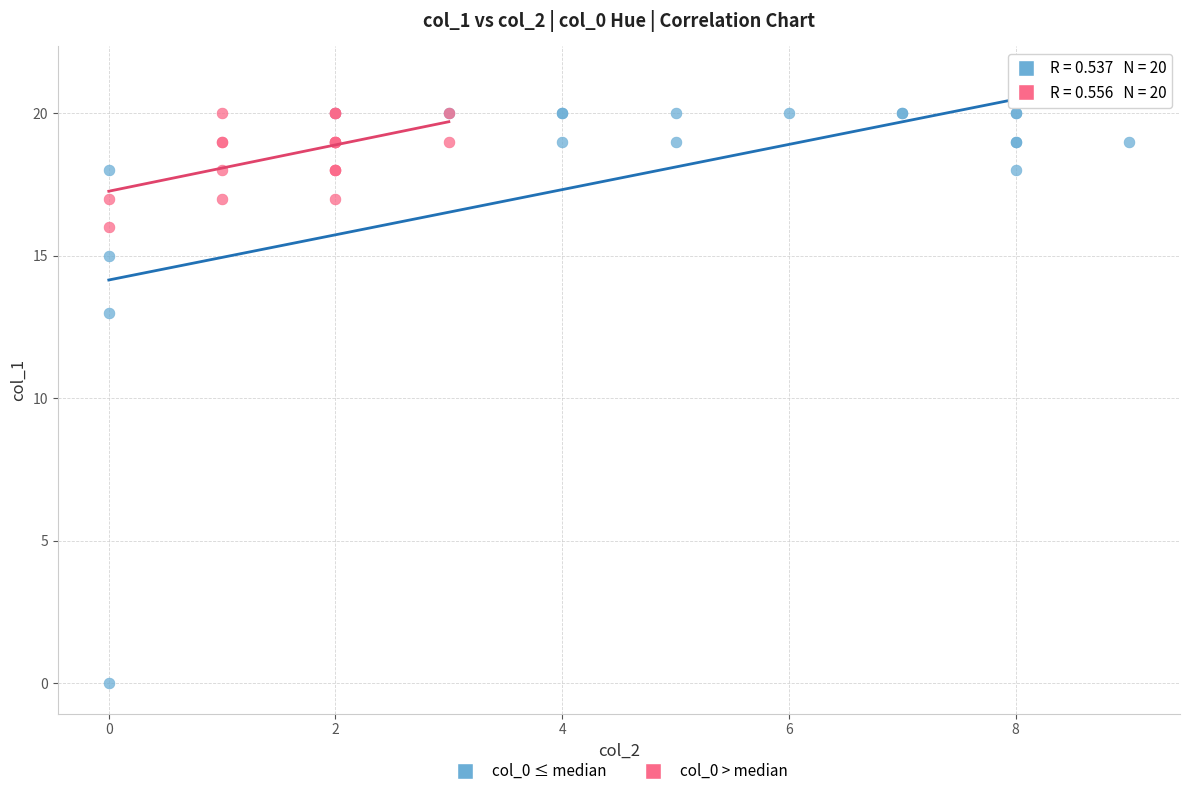

Which series reaches the minimum Y coordinate?

col_0 ≤ median